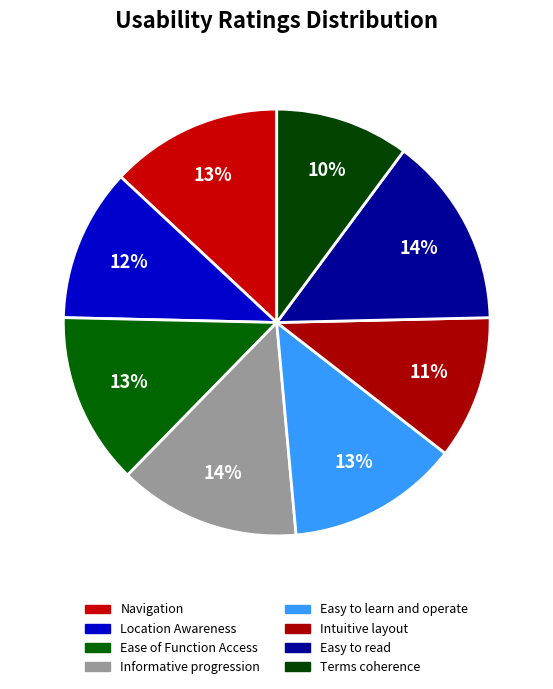

Combined, do Navigation and Location Awareness account for over 50%?

No